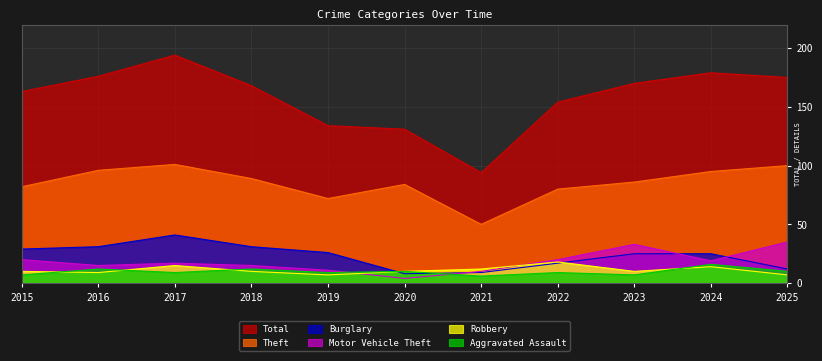

What is the sum of all Theft values?

935